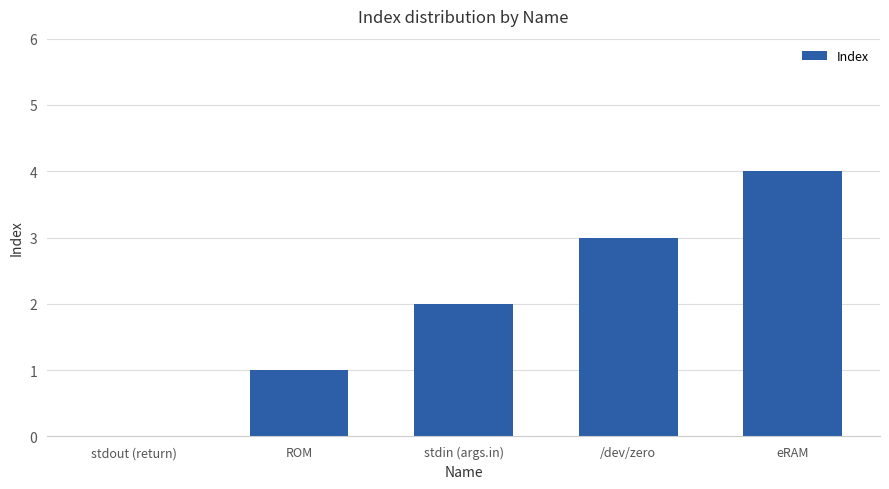

How many categories are shown in the chart?

5